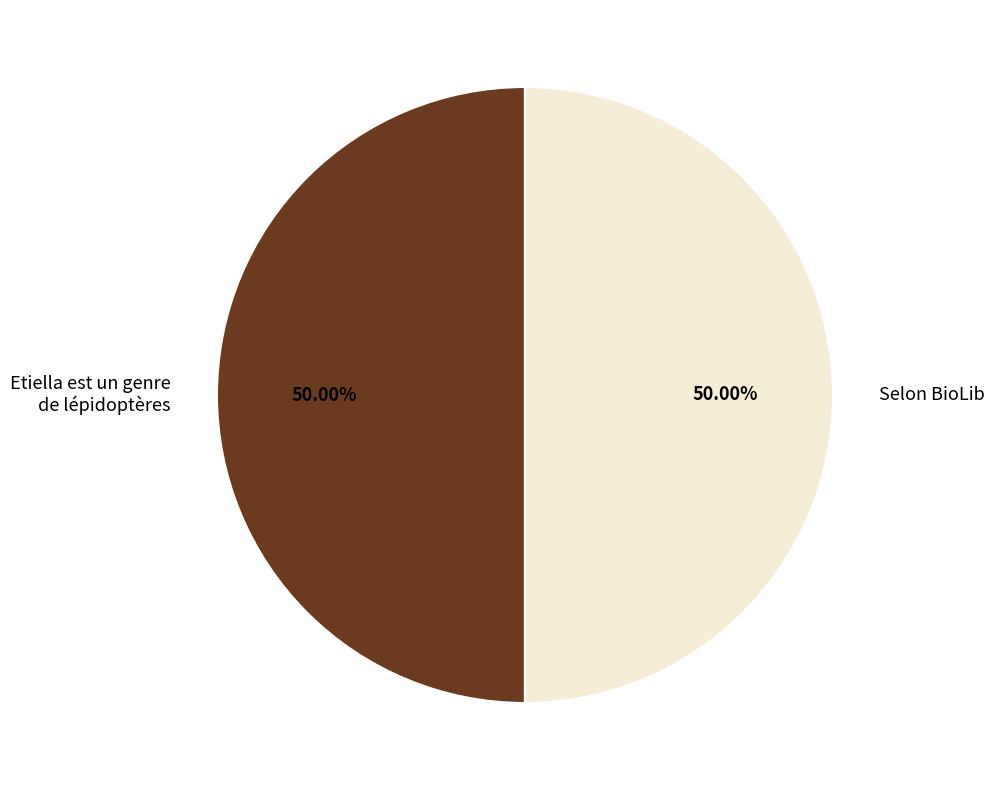

What percentage is the Selon BioLib slice, to the nearest percent?

50%